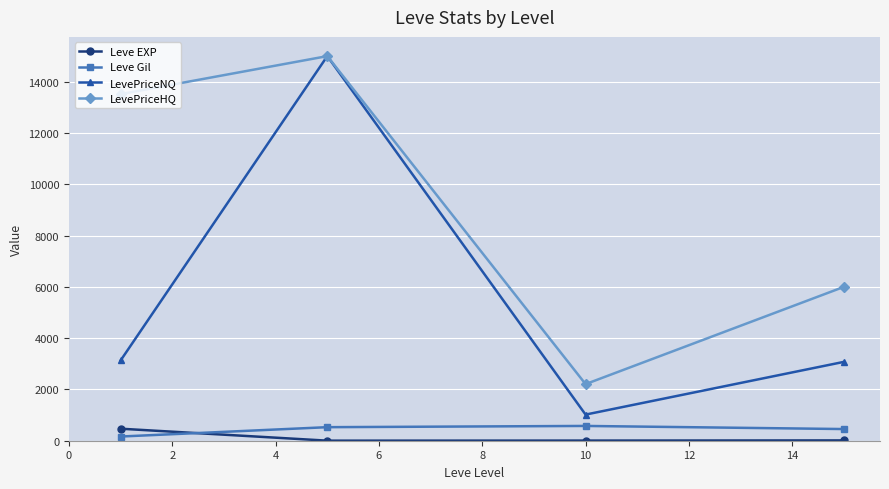

True or false: Leve Gil has more than 2 interior local peaks.

False